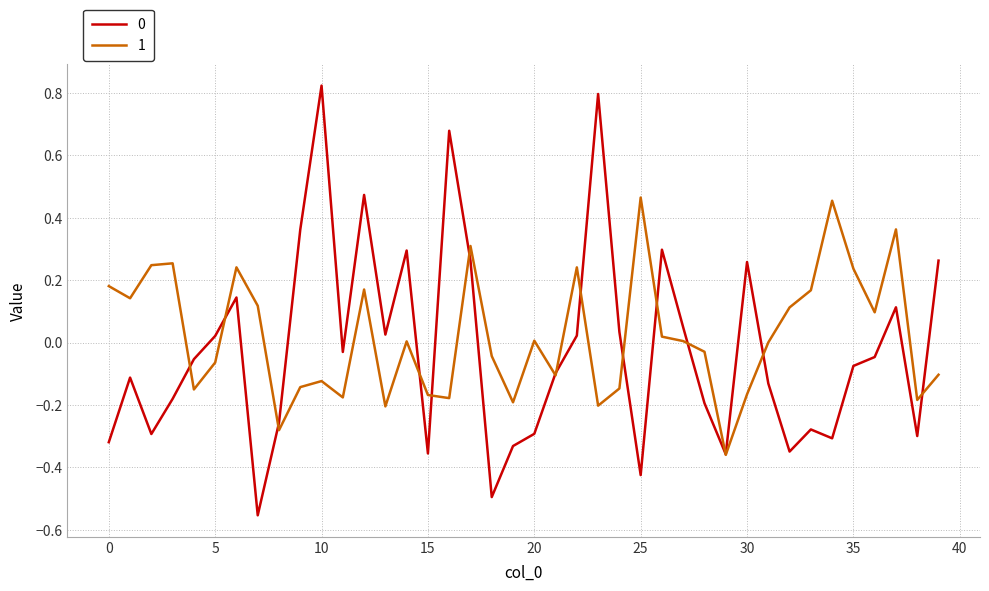

How many lines are shown in the chart?

2